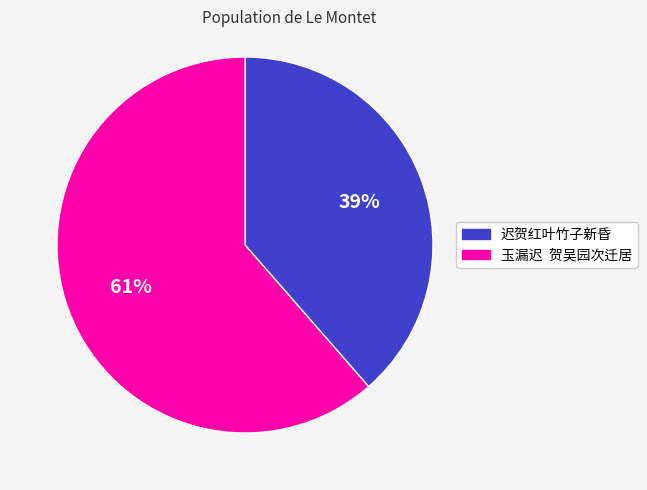

Does any single category account for the majority?

Yes